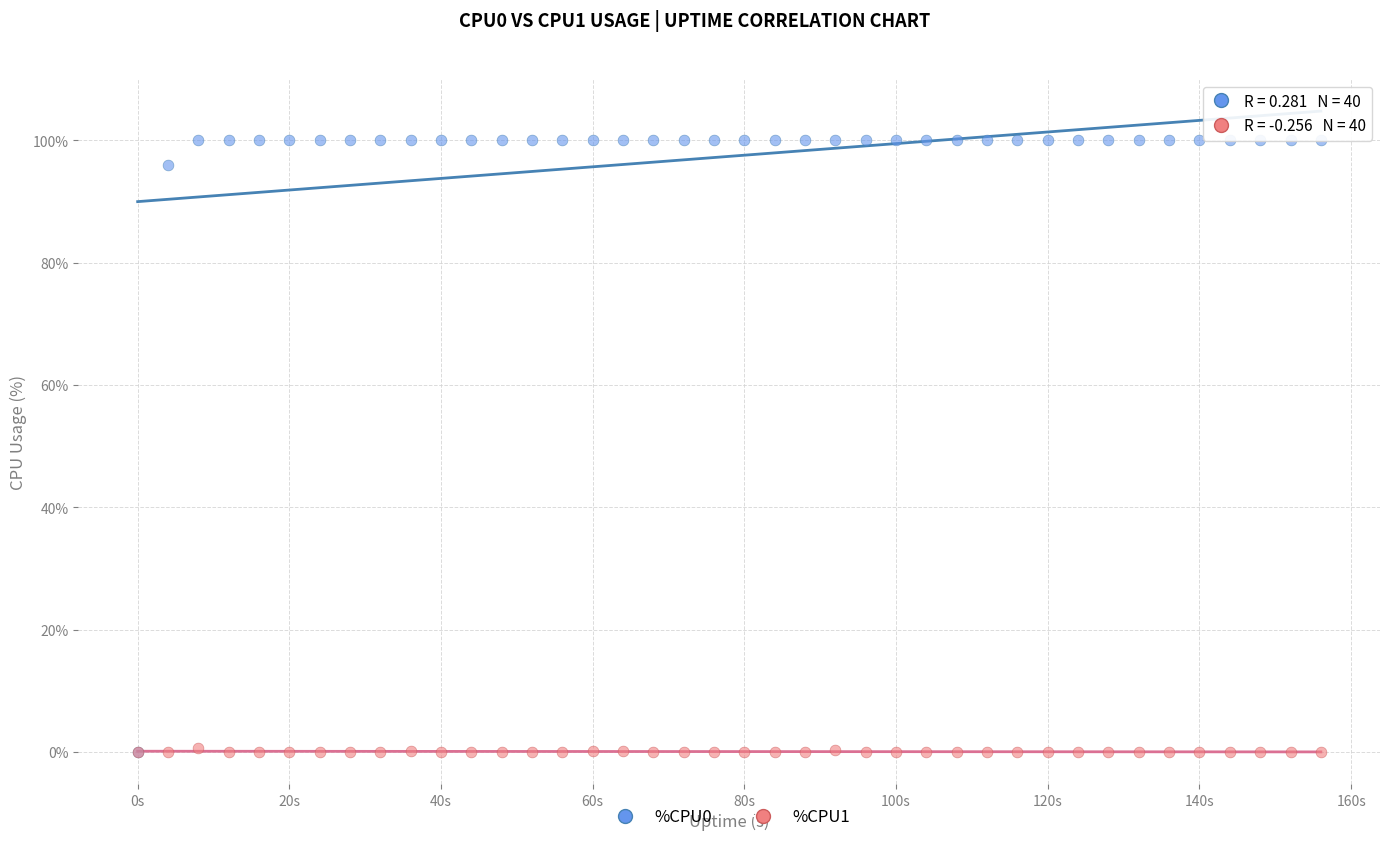

What are all the series names shown in the legend?

%CPU0, %CPU1